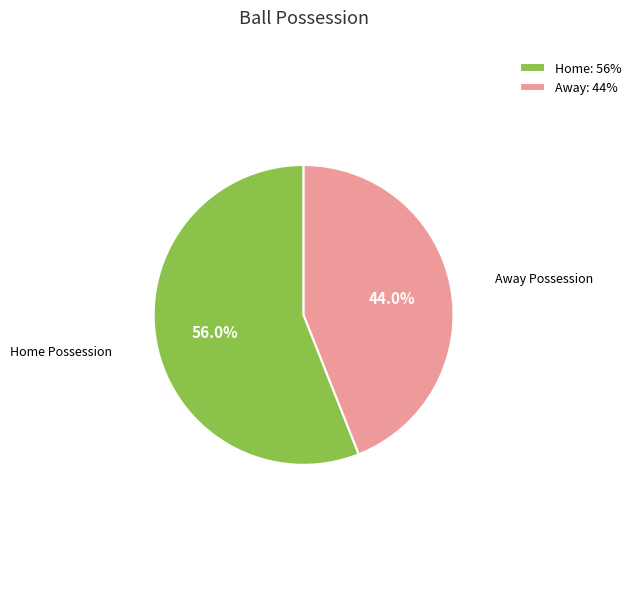

How many segments does this pie chart have?

2